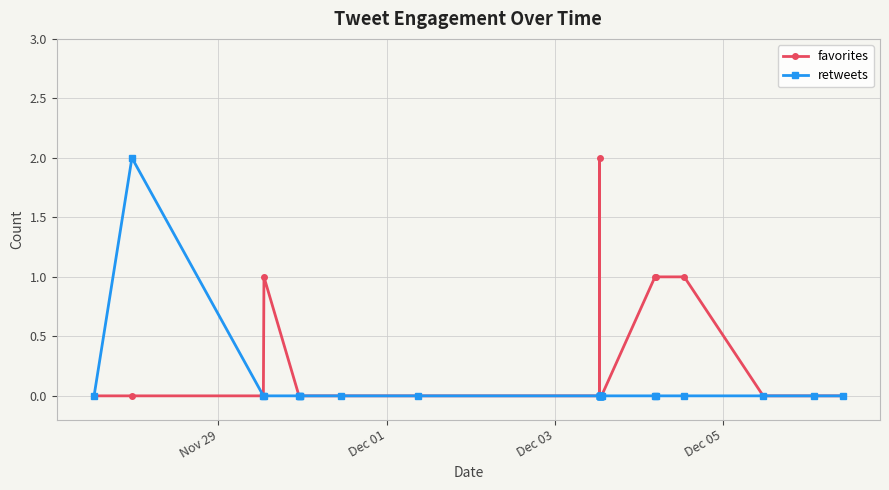

How many positive values does the favorites series have?

5